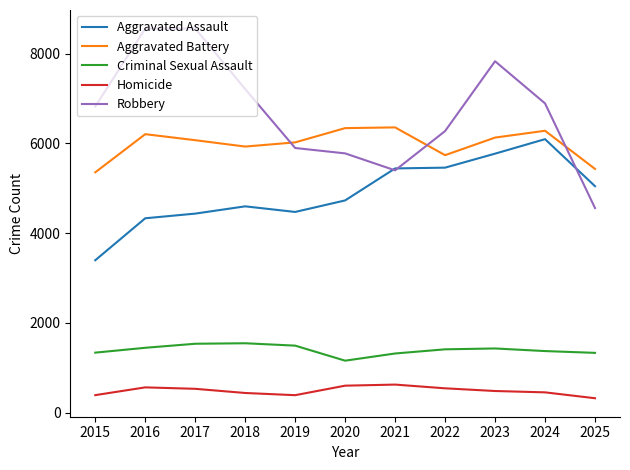

What is the minimum value shown in the chart?

323